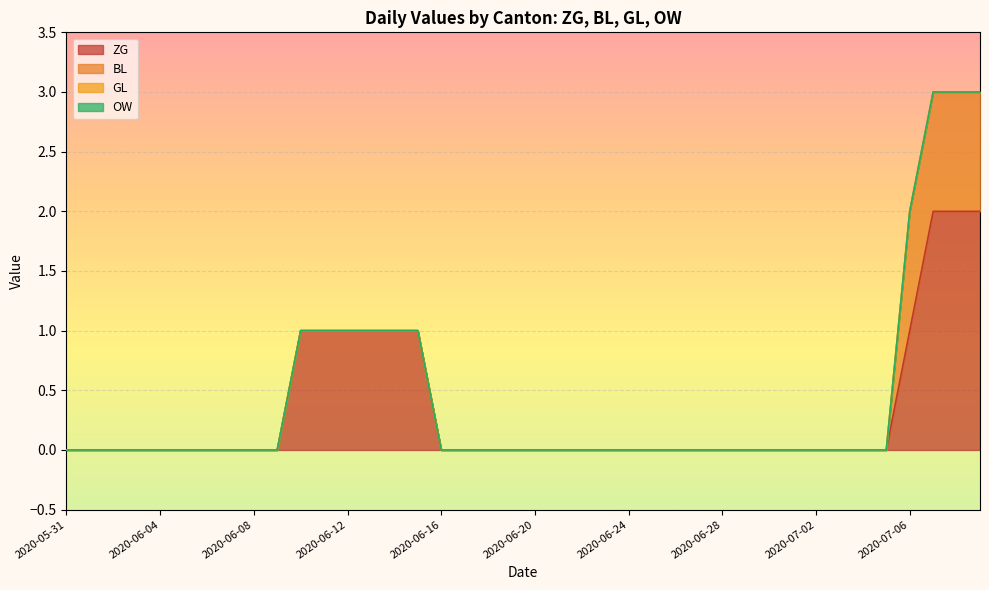

What is the greatest value displayed?

2